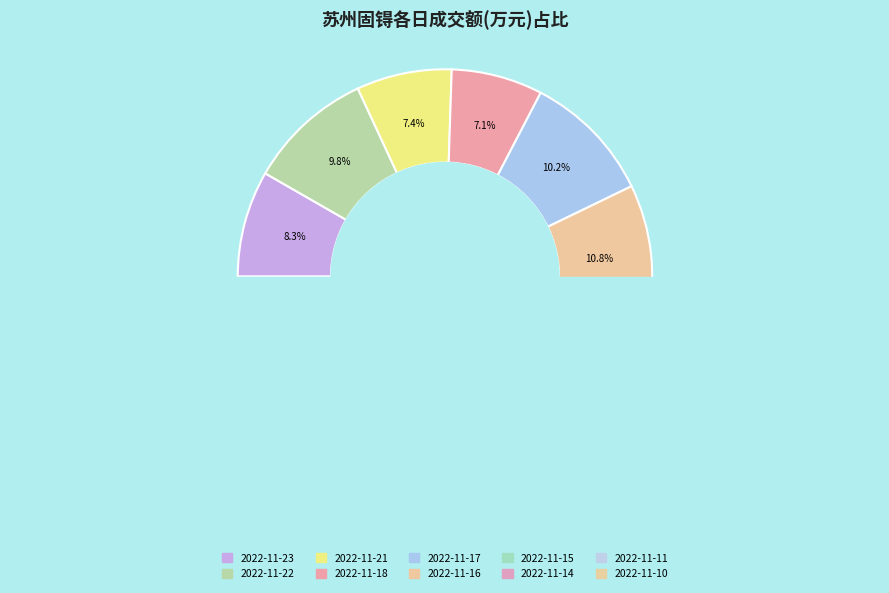

True or false: 2022-11-17 accounts for 10% of the total.

True